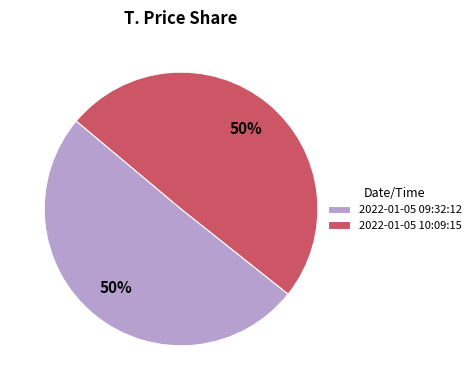

True or false: 2022-01-05 09:32:12 accounts for 37% of the total.

False